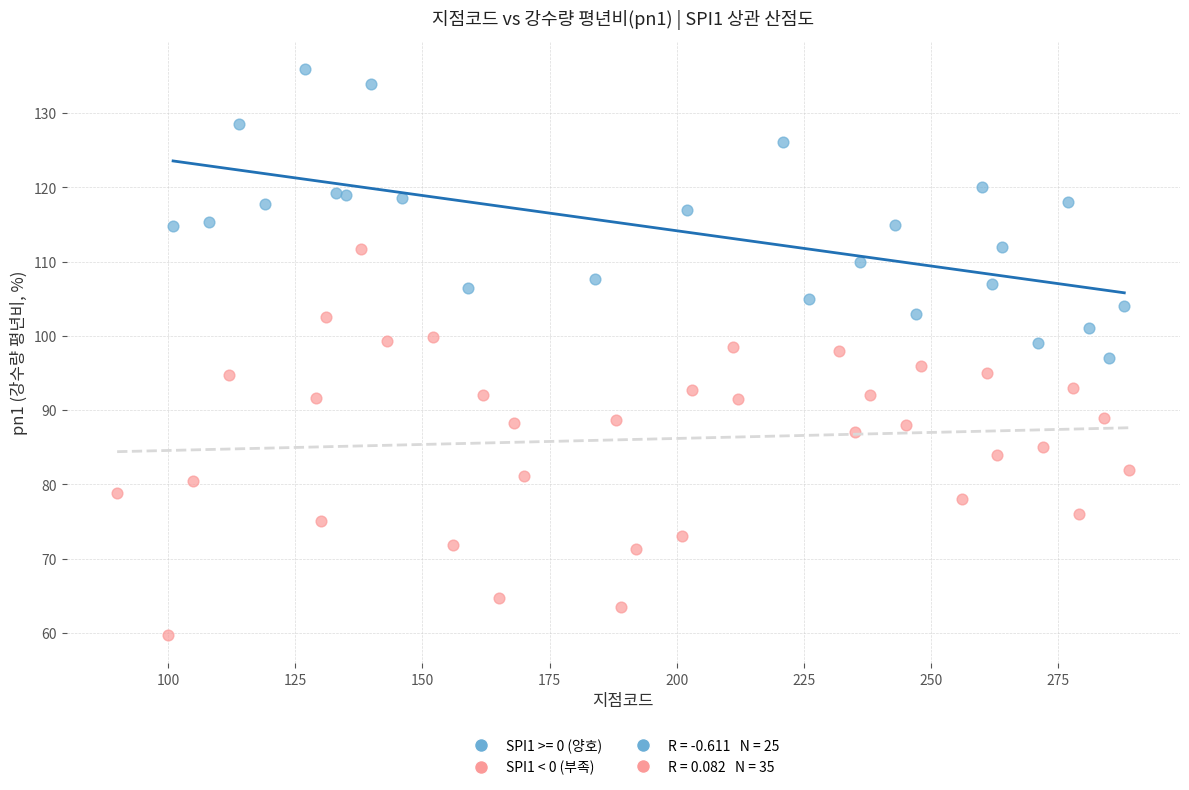

Which series reaches the minimum Y coordinate?

SPI1 < 0 (부족)